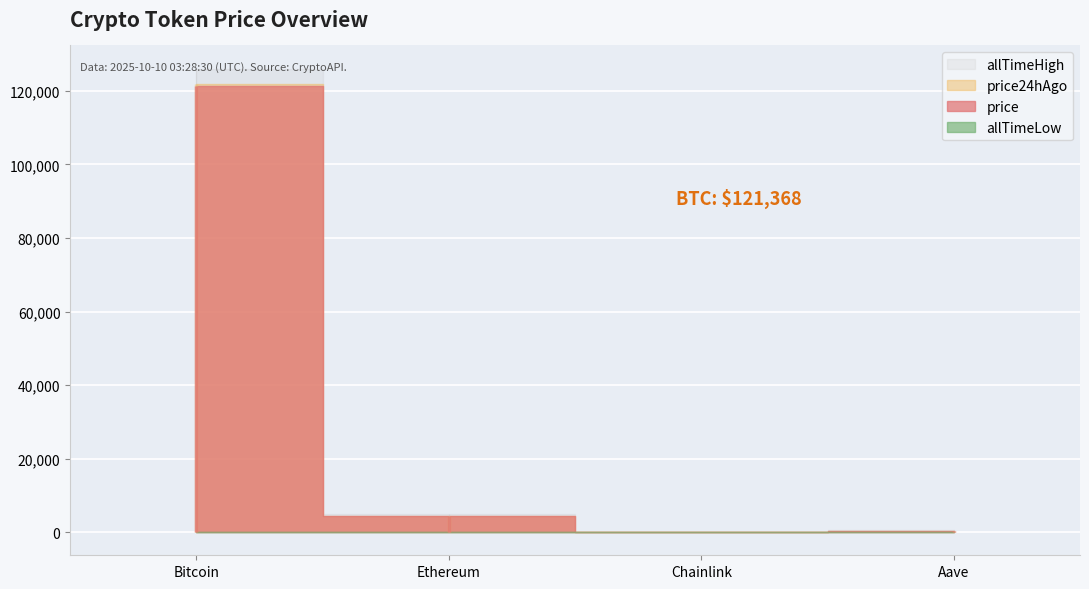

Is it true that Chainlink equals 22.2 at price?

True